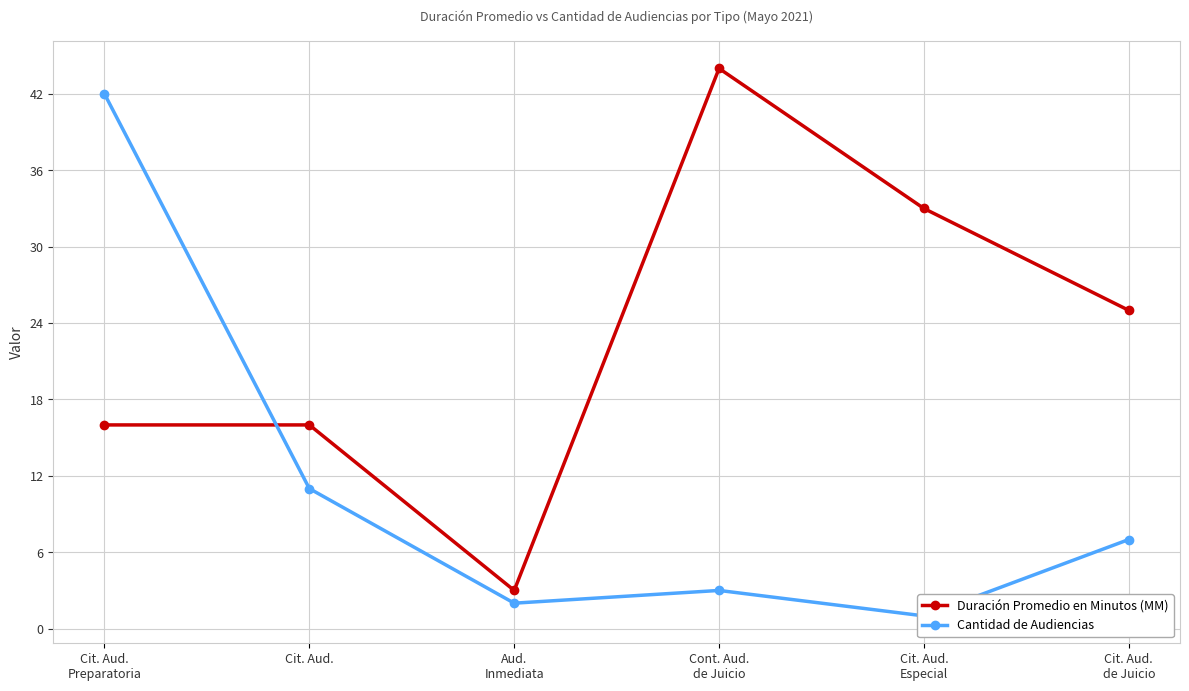

Which label corresponds to the largest value in the chart?

Cont. Aud.
de Juicio